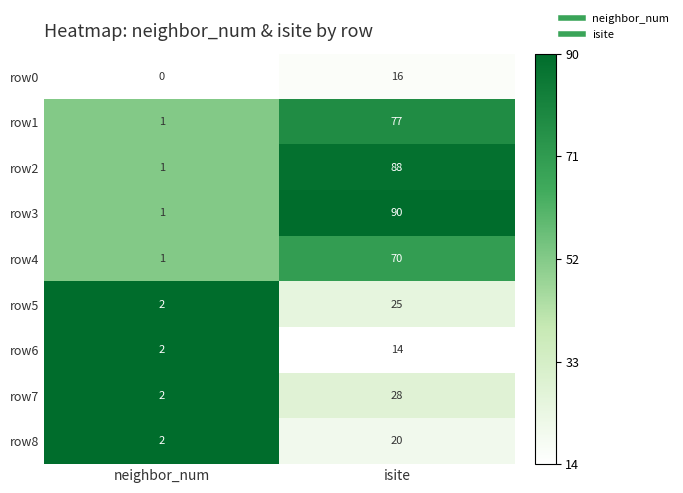

Which category has the lowest value across all series?

neighbor_num